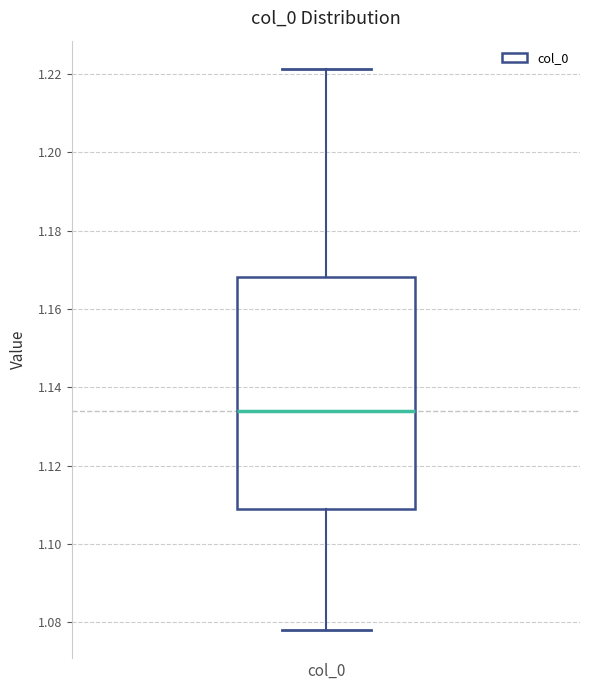

Where does the upper whisker of the box for col_0 end on the y-axis? The values are not printed on the chart, so give them approximately, as read against the axis.

1.222